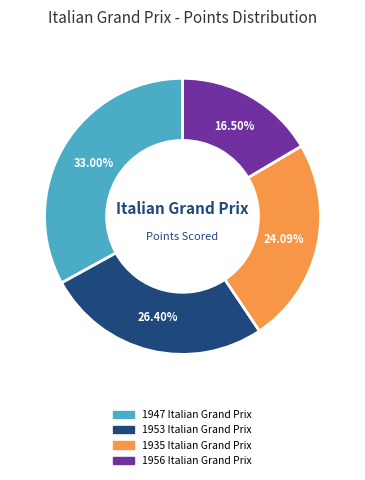

Does 1947 Italian Grand Prix represent more than half of the total?

No